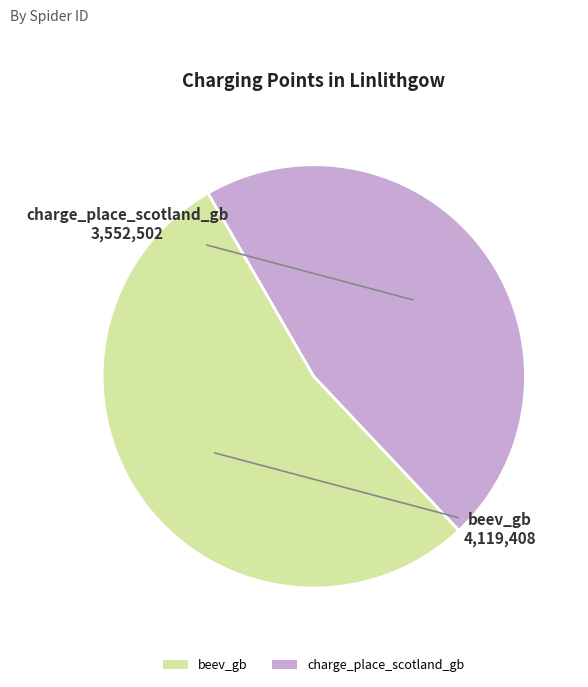

Does any single category account for the majority?

Yes